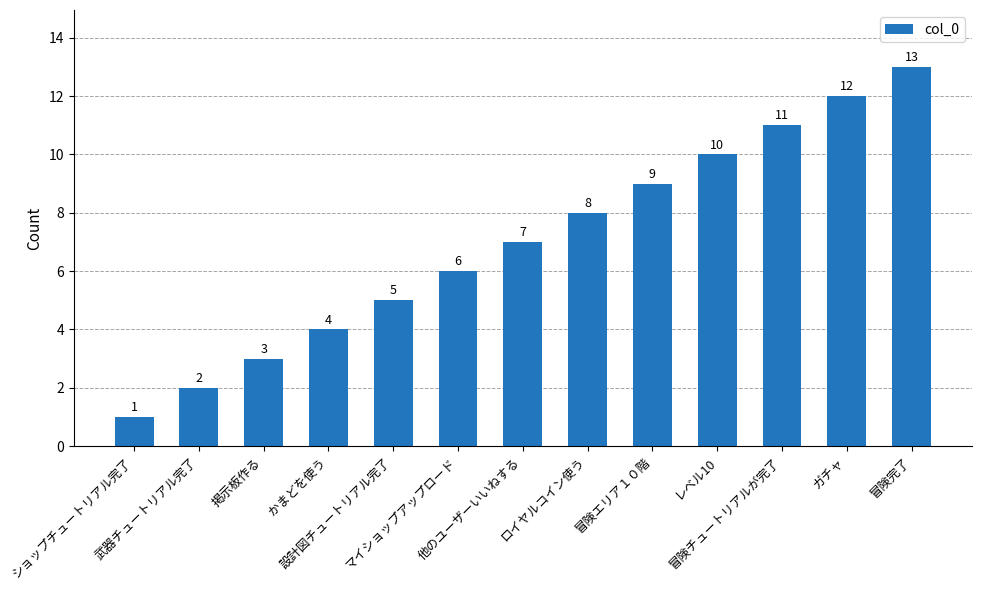

The chart shows a value of 1 at ショップチュートリアル完了. True or false?

True